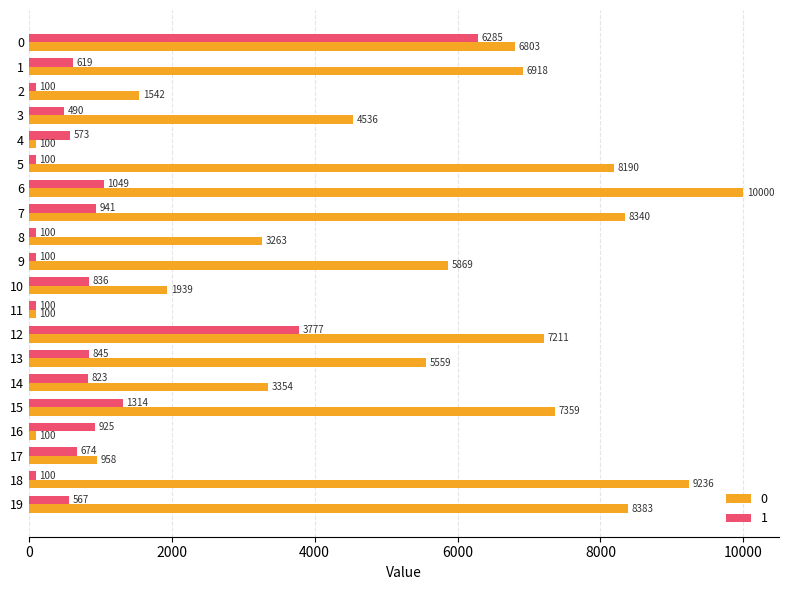

List the series in order of their overall mean, highest first.

0, 1